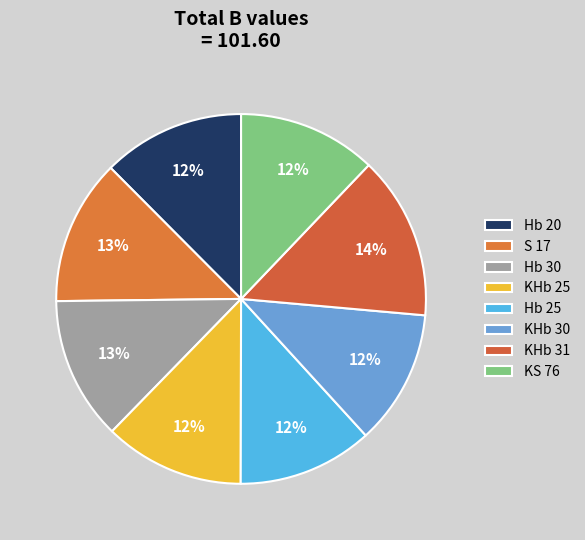

Which category has the smallest portion of the pie?

KHb 30